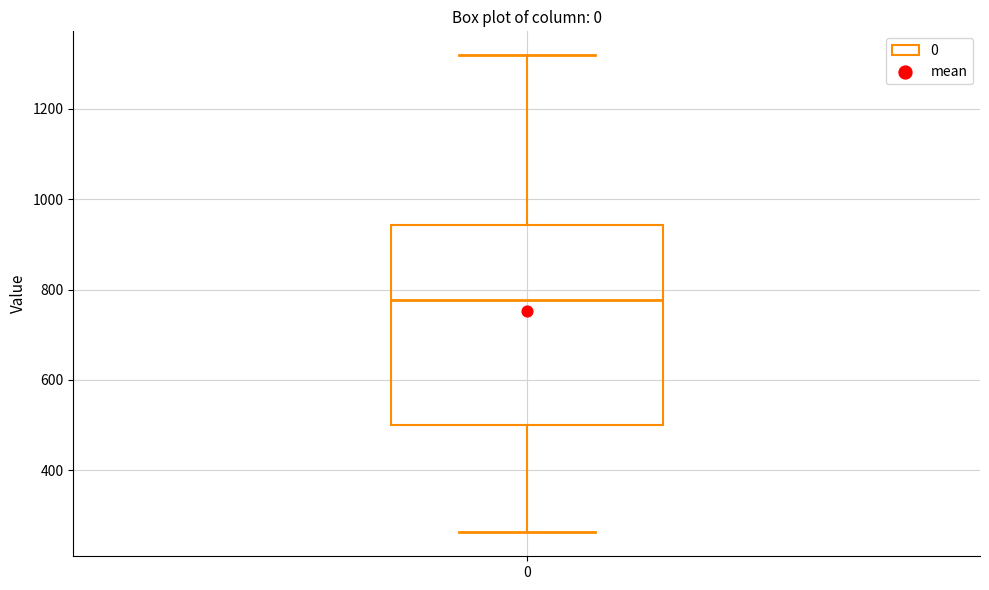

Read this box plot against the y-axis: the position of the median line, the range covered by the box, and the ends of both whiskers. The values are not printed on the chart, so give them approximately, as read against the axis.

median 780, box 500 to 940, whiskers 260 to 1320